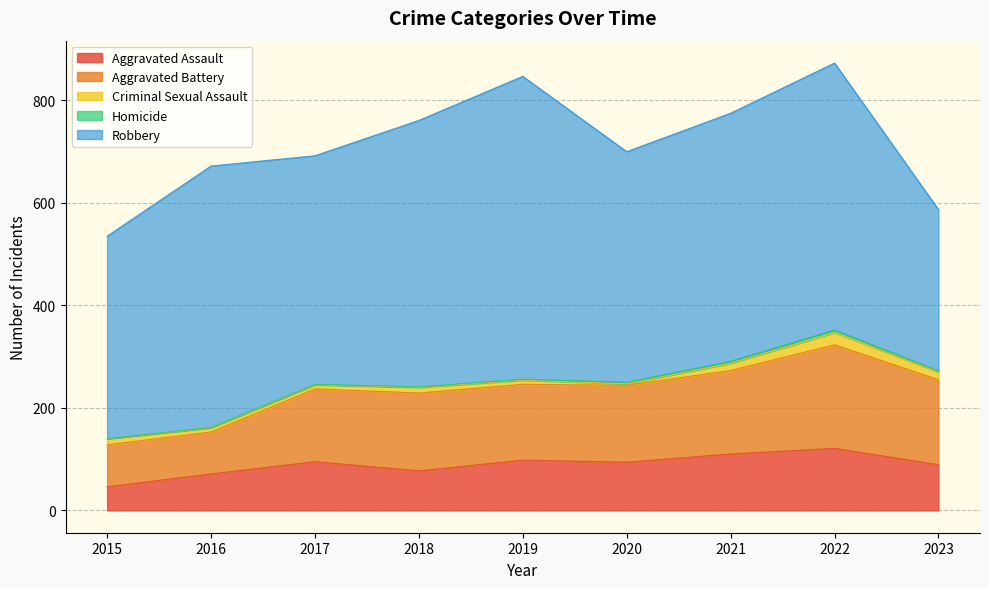

What is the value of the Criminal Sexual Assault point at the 3rd from the left?

8